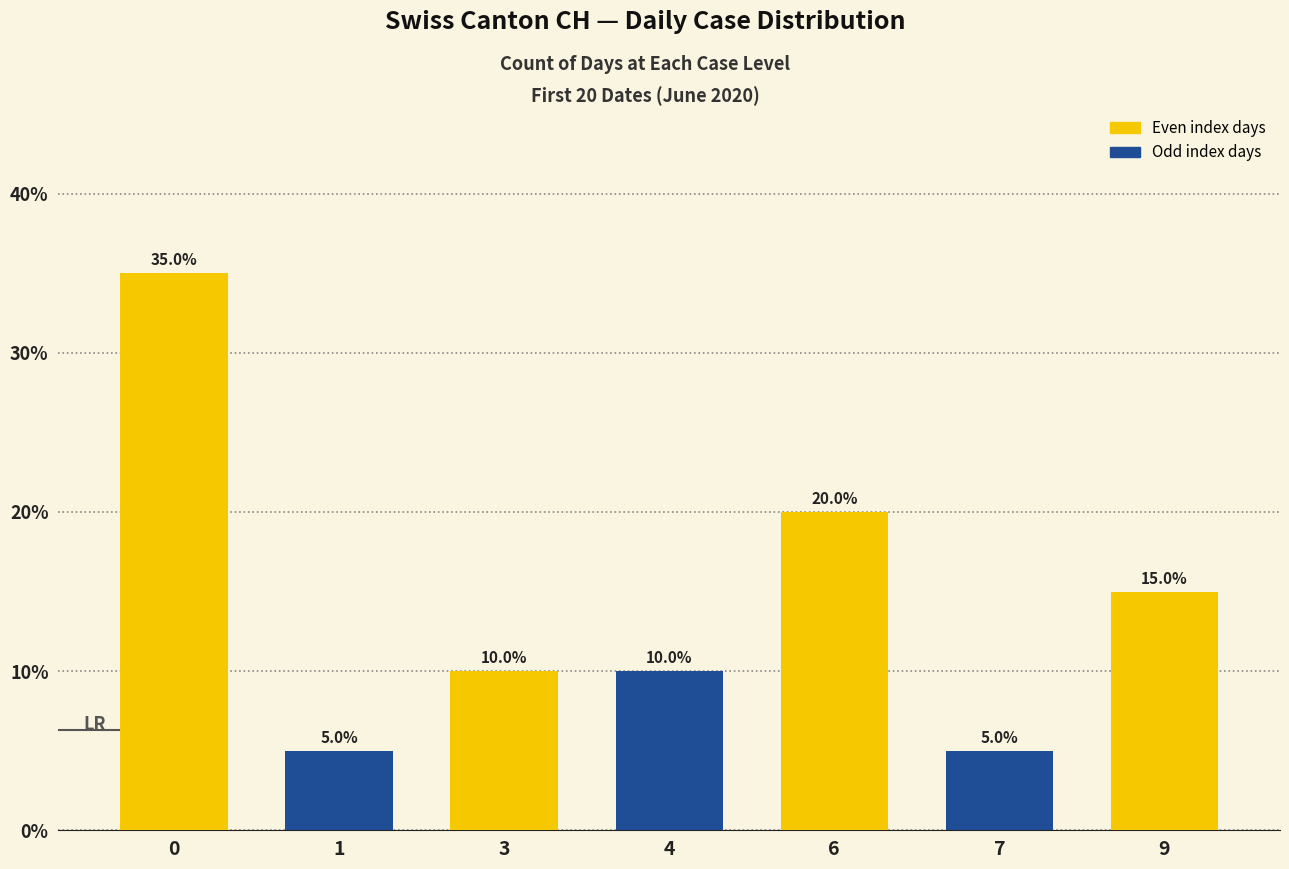

What is the ratio of the value at 0 to the value at 1?

7.0